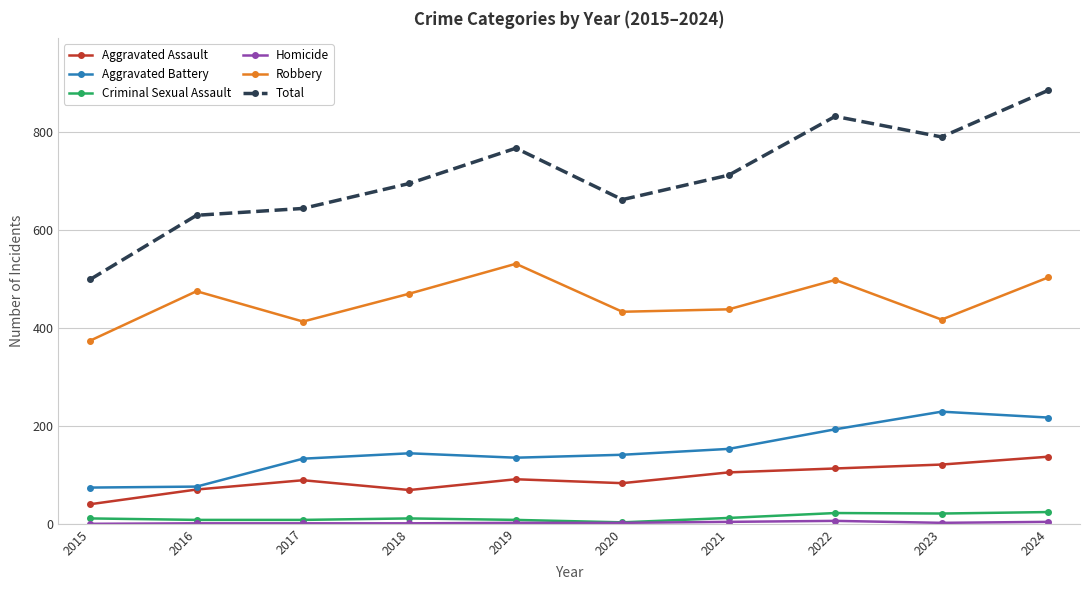

What is the difference between the maximum and minimum values in the Aggravated Battery series?

155